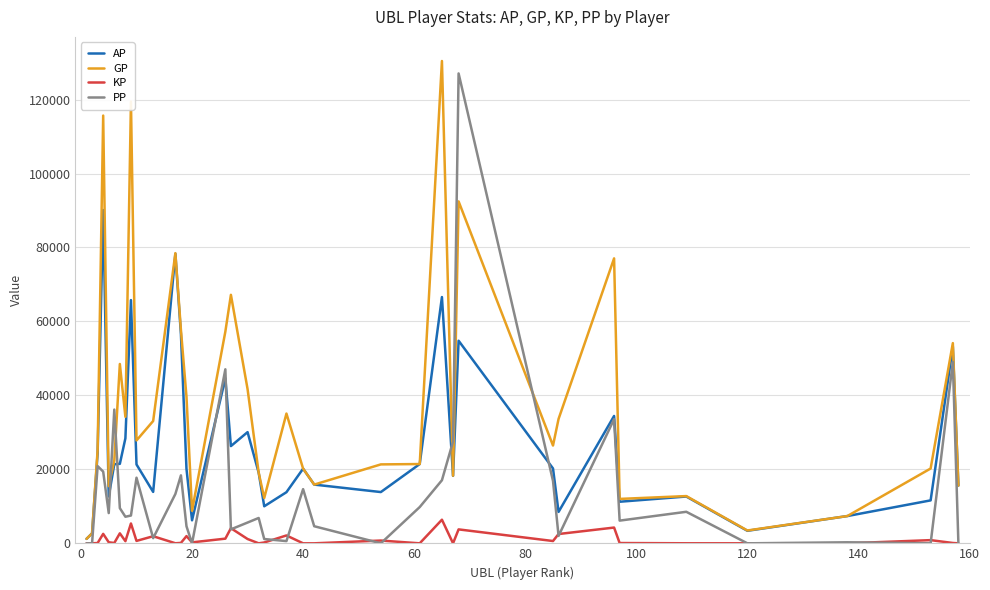

Rank the series by their average value, from lowest to highest.

KP, PP, AP, GP